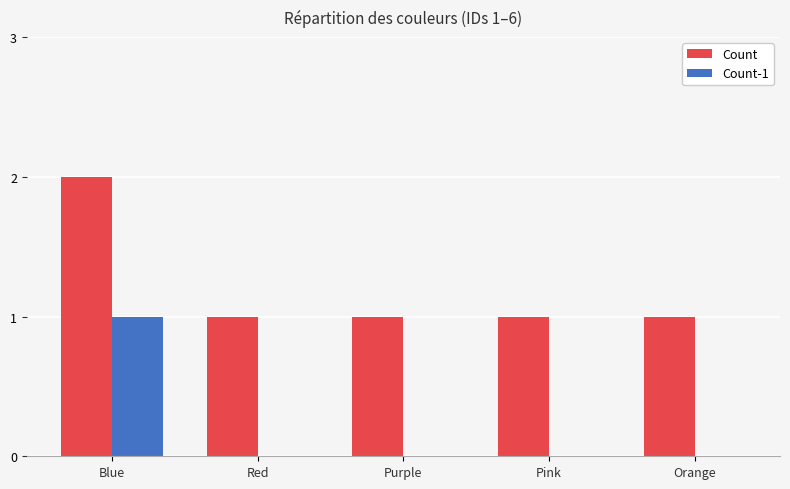

Reading left to right, list all the values displayed in this chart.

Count: Blue=2	Red=1	Purple=1	Pink=1	Orange=1
Count-1: Blue=1	Red=0	Purple=0	Pink=0	Orange=0